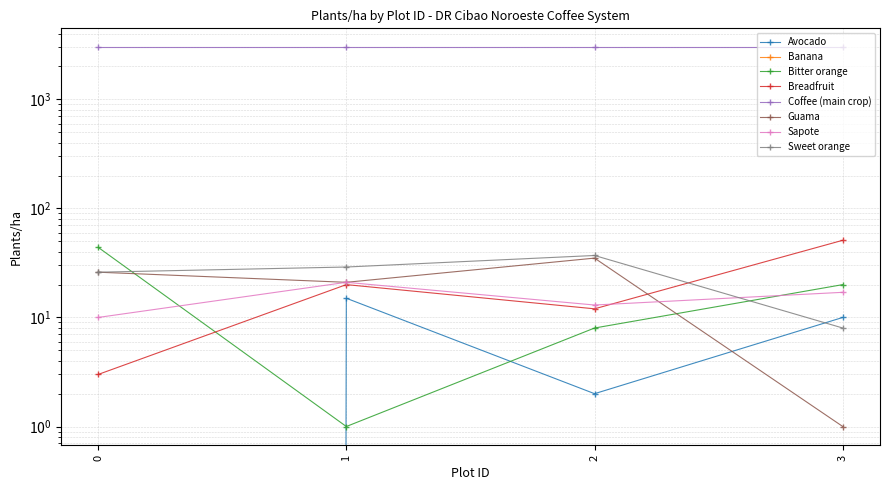

What is the greatest value displayed?

51